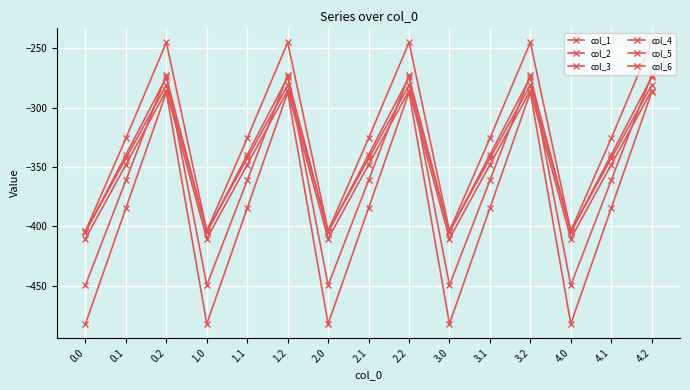

What is the label of the 12th point from the left?

3.2